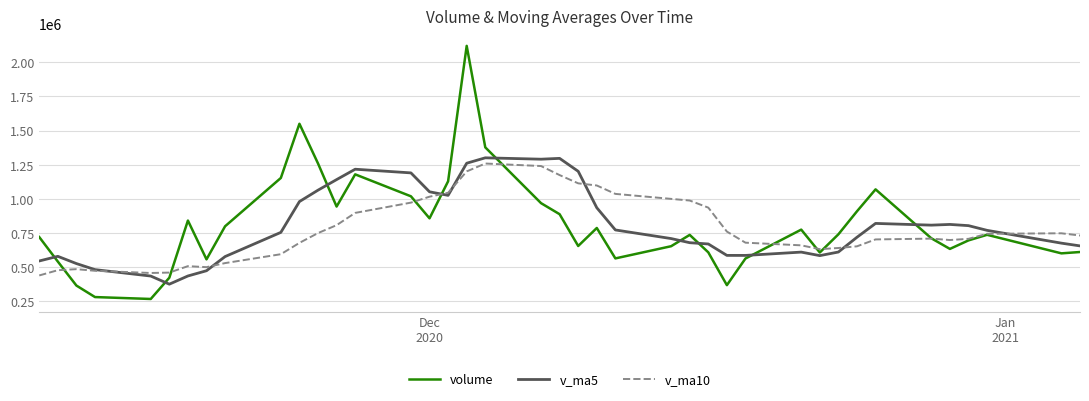

Which series has the widest spread of values?

volume